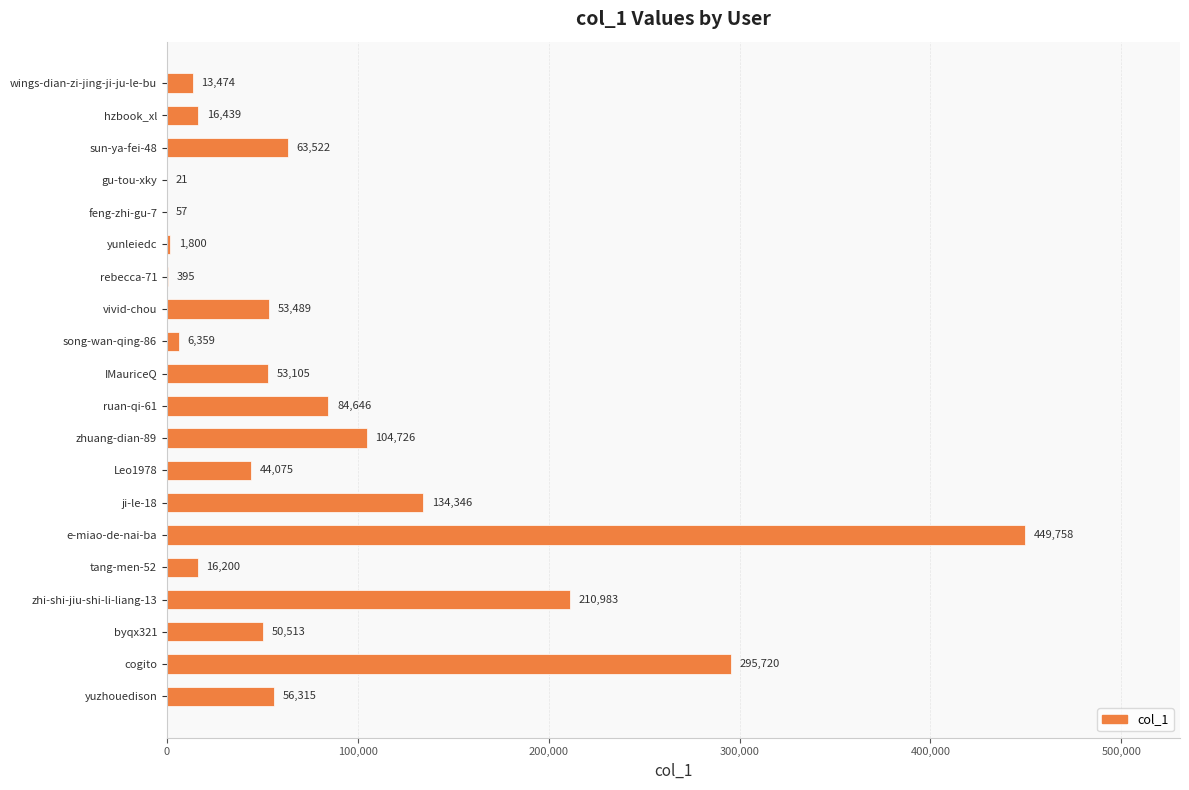

What is the approximate value at ruan-qi-61, to the nearest 10?

84650